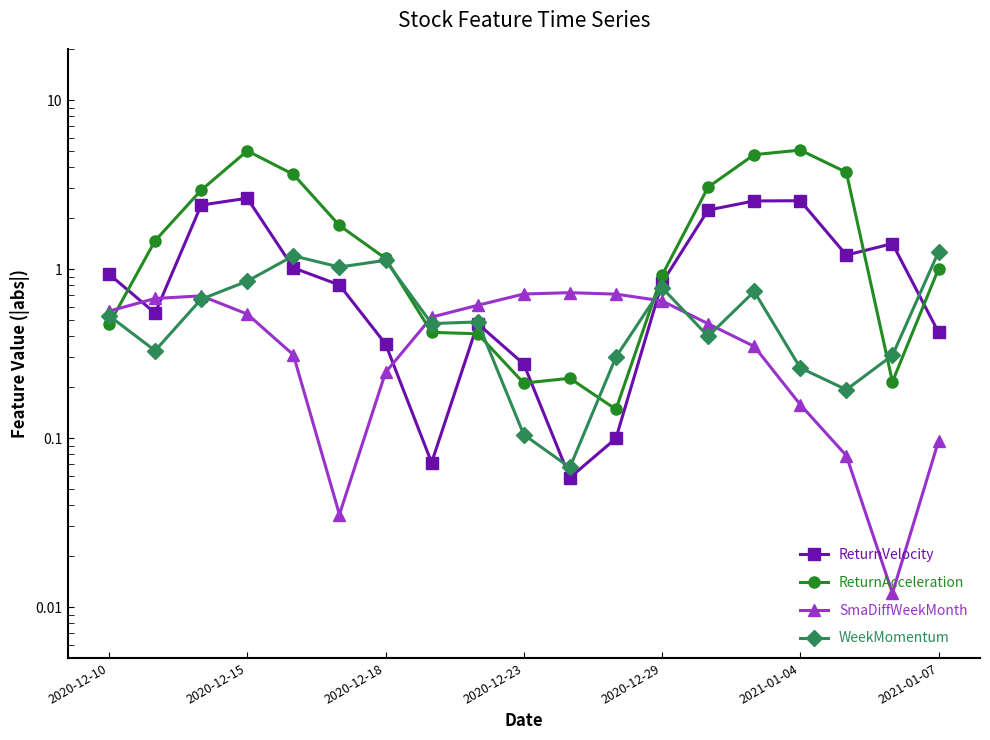

Is the value of SmaDiffWeekMonth at 18 greater than the value of ReturnAcceleration at 7?

No